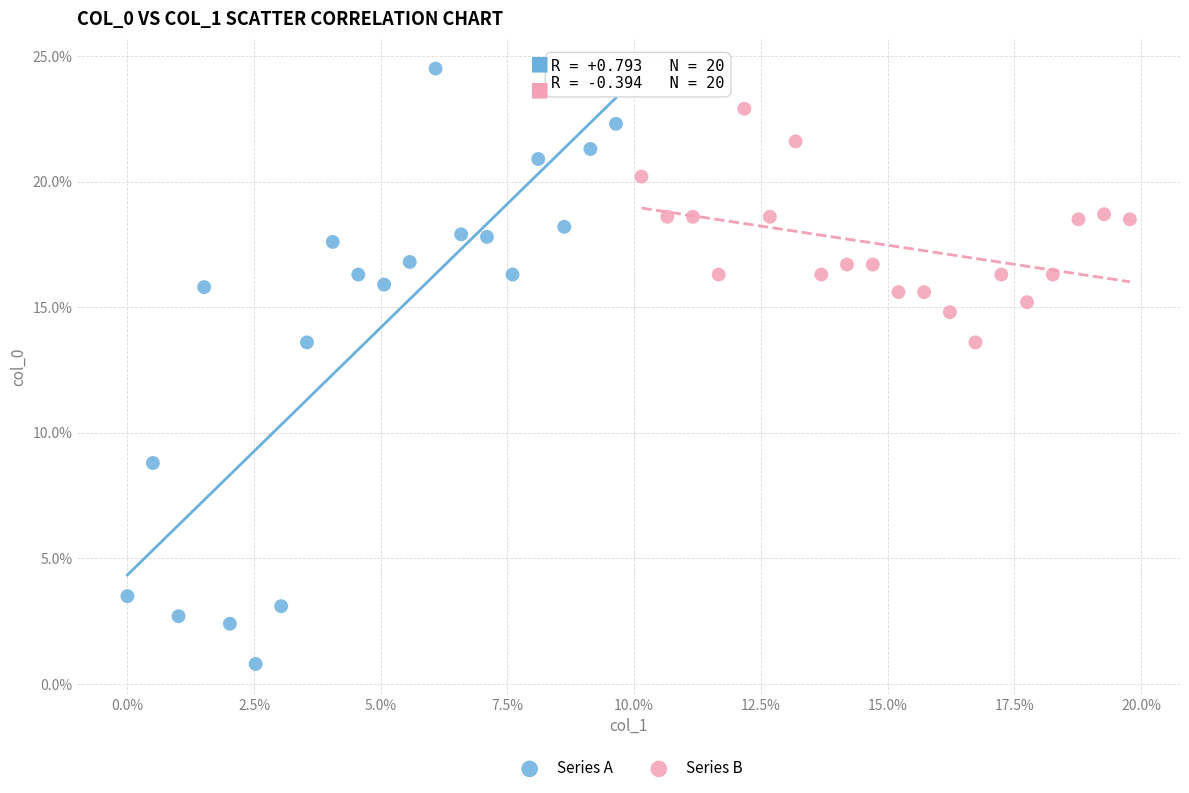

Which series reaches the minimum Y coordinate?

Series A